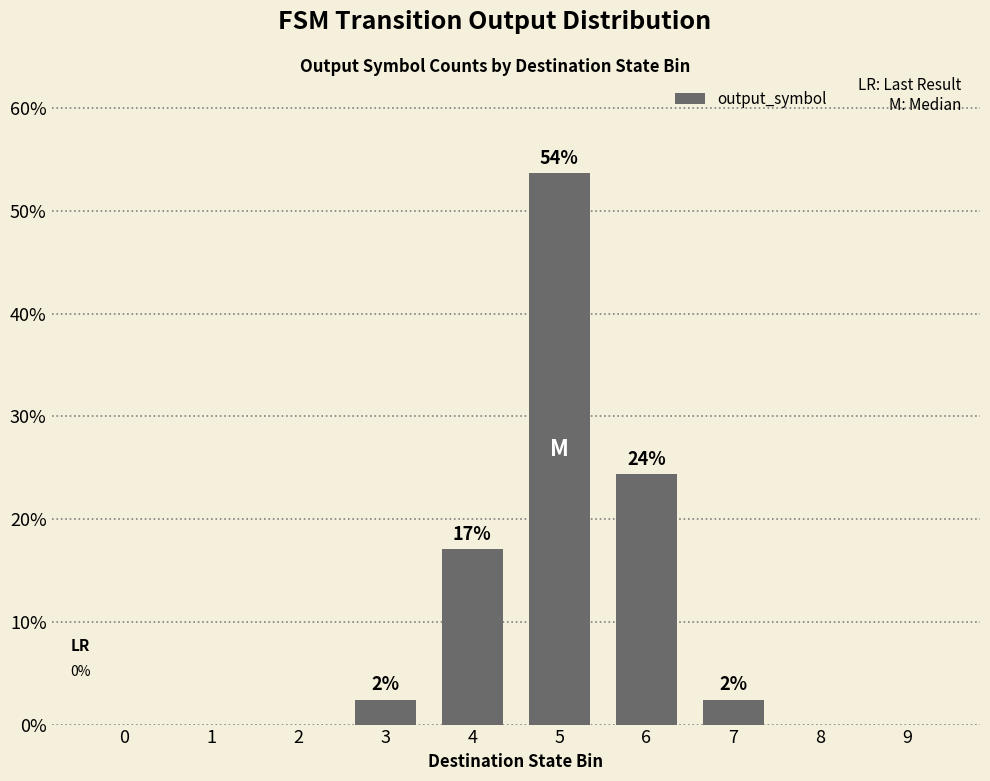

What is the difference between the second highest and second lowest values?

24.4